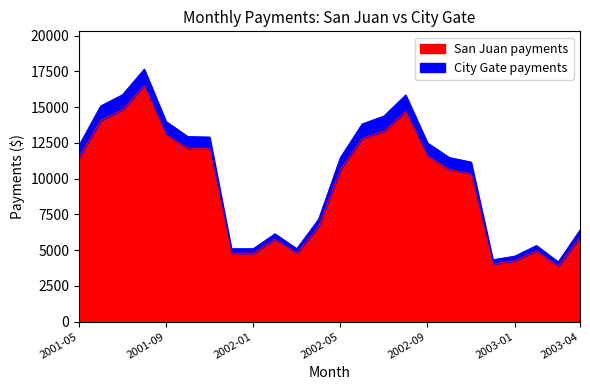

True or false: City Gate payments and San Juan payments cross at least once.

False